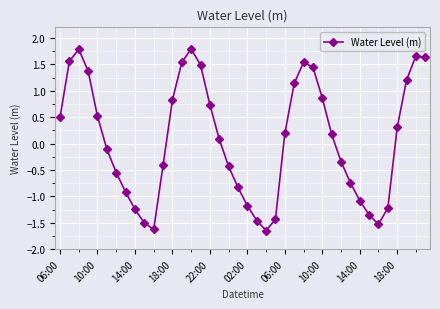

Count the number of categories in the chart.

40